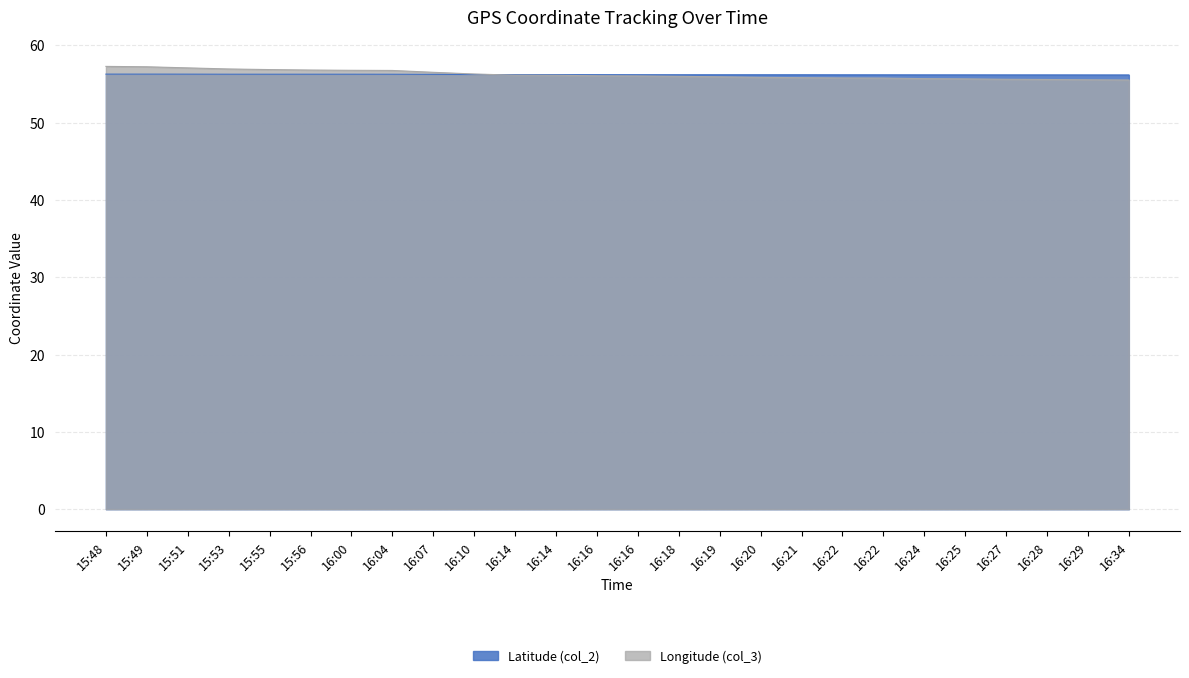

Is the value of Longitude (col_3) at 16:14 greater than the value of Latitude (col_2) at 16:10?

No